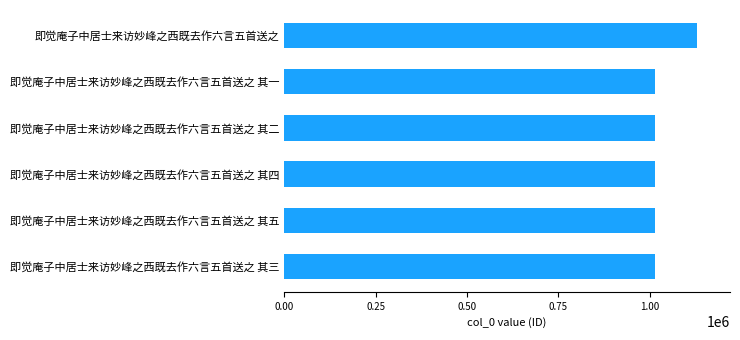

What is the average value?

1032736